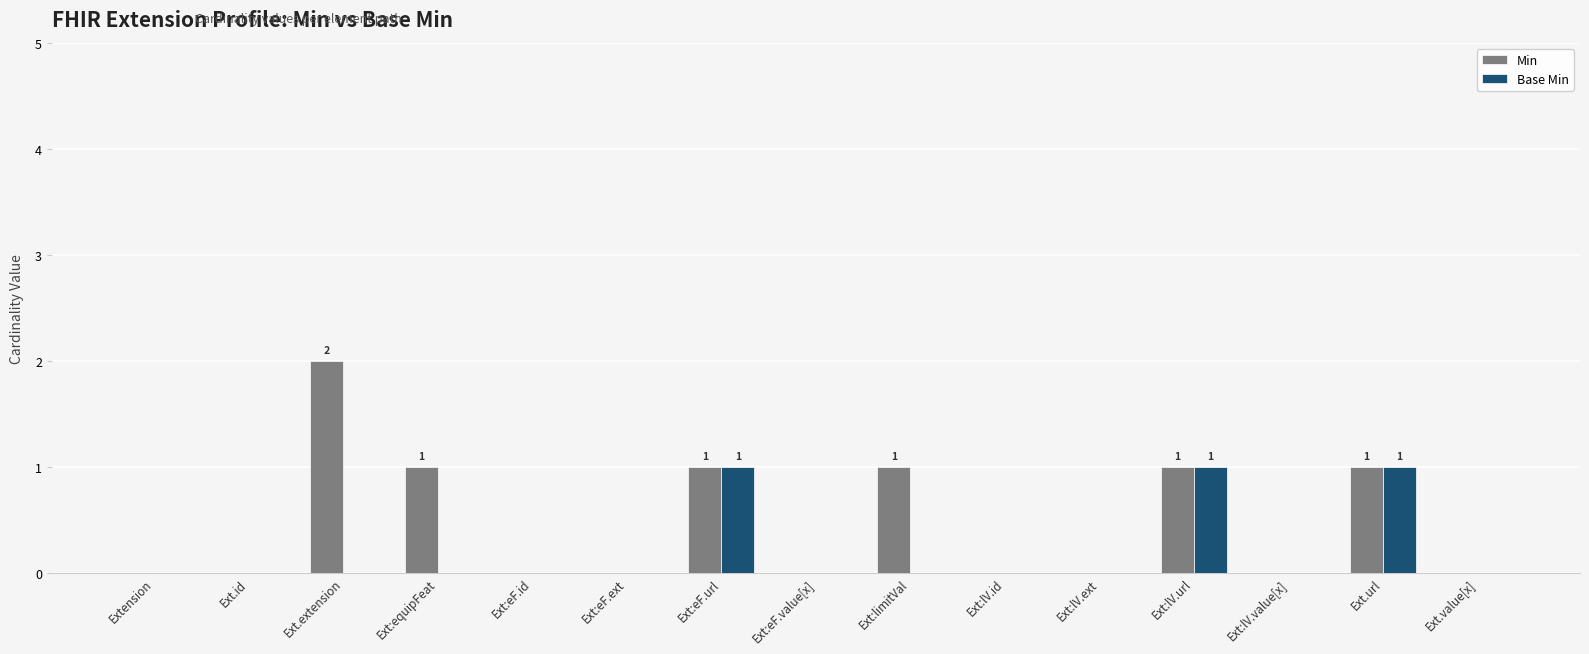

Reading left to right, transcribe all the data shown in this chart.

Min: Extension=0	Ext.id=0	Ext.extension=2	Ext:equipFeat=1	Ext:eF.id=0	Ext:eF.ext=0	Ext:eF.url=1	Ext:eF.value[x]=0	Ext:limitVal=1	Ext:lV.id=0	Ext:lV.ext=0	Ext:lV.url=1	Ext:lV.value[x]=0	Ext.url=1	Ext.value[x]=0
Base Min: Extension=0	Ext.id=0	Ext.extension=0	Ext:equipFeat=0	Ext:eF.id=0	Ext:eF.ext=0	Ext:eF.url=1	Ext:eF.value[x]=0	Ext:limitVal=0	Ext:lV.id=0	Ext:lV.ext=0	Ext:lV.url=1	Ext:lV.value[x]=0	Ext.url=1	Ext.value[x]=0